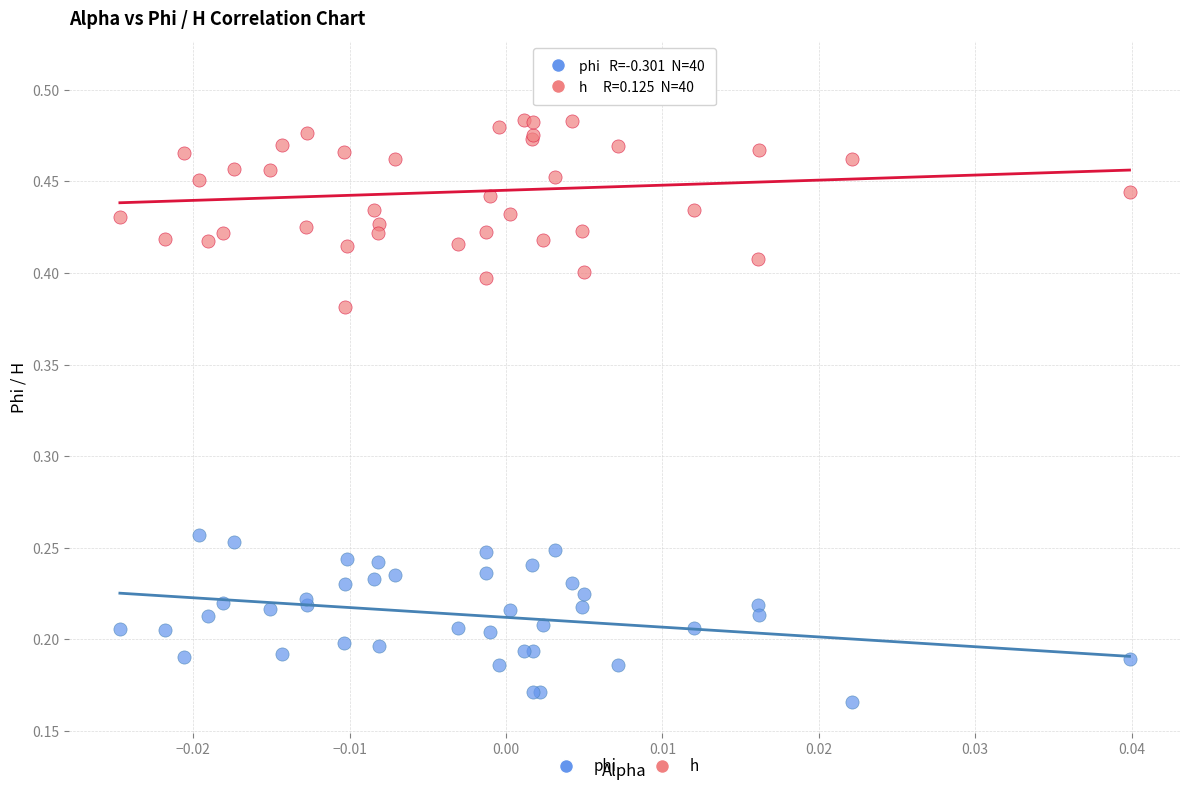

Which series has the widest spread of Y values?

h